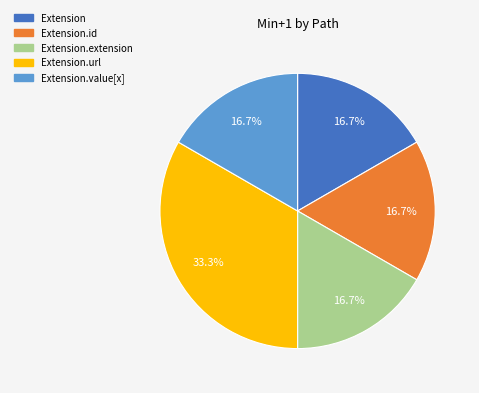

Is there any slice that represents more than half of the pie?

No